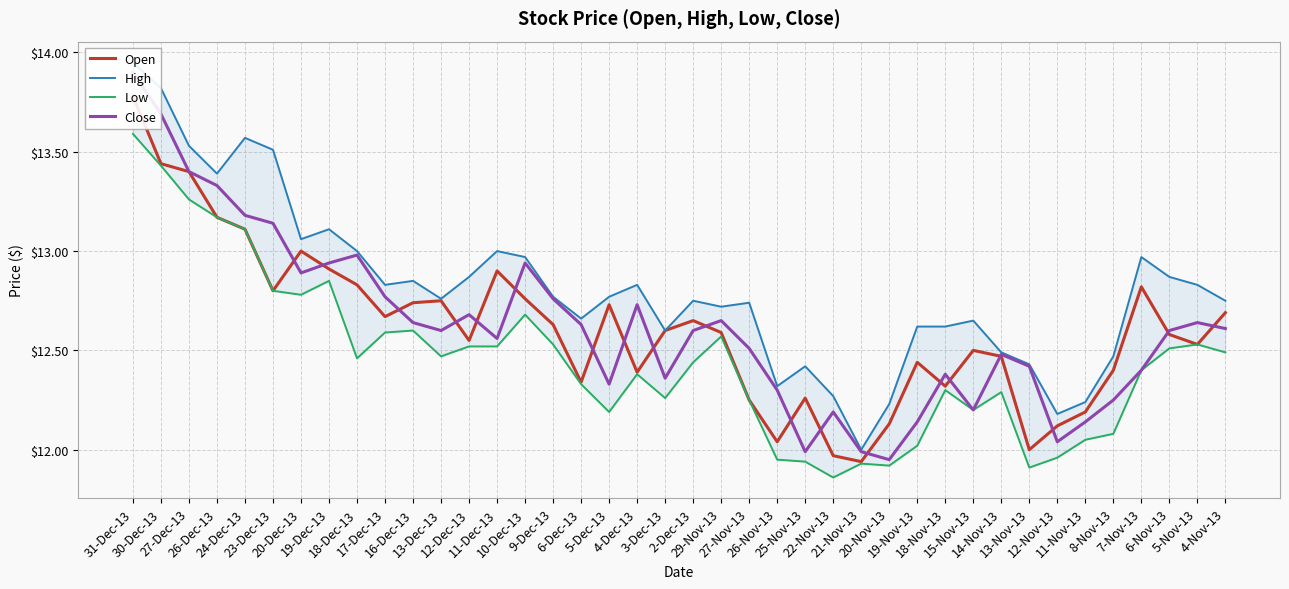

Is the value of High at 27-Dec-13 greater than the value of Close at 5-Nov-13?

Yes